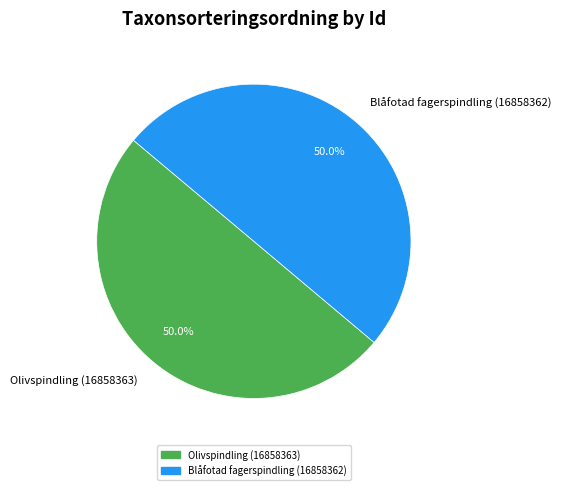

What is the ratio of the value at Blåfotad fagerspindling (16858362) to the value at Olivspindling (16858363)?

1.0